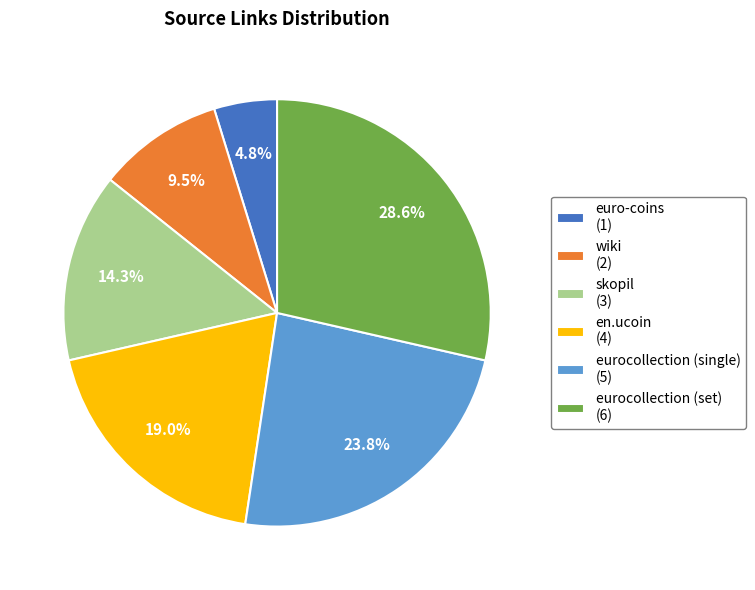

Is there any slice that represents more than half of the pie?

No